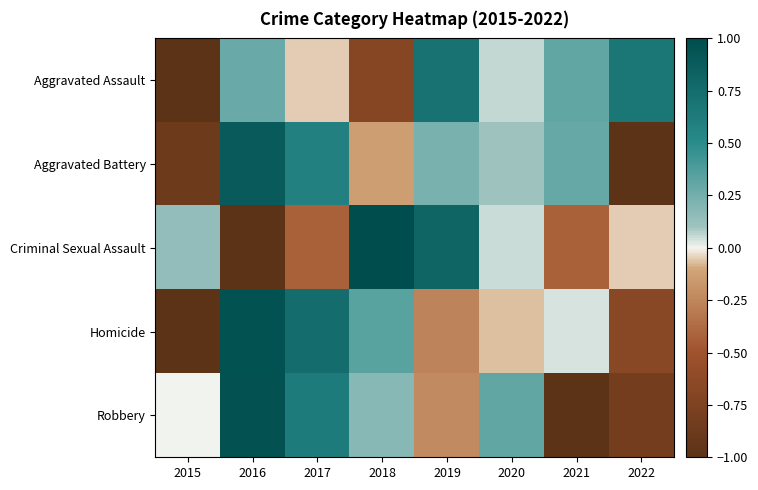

What is the smallest value displayed?

-1.0